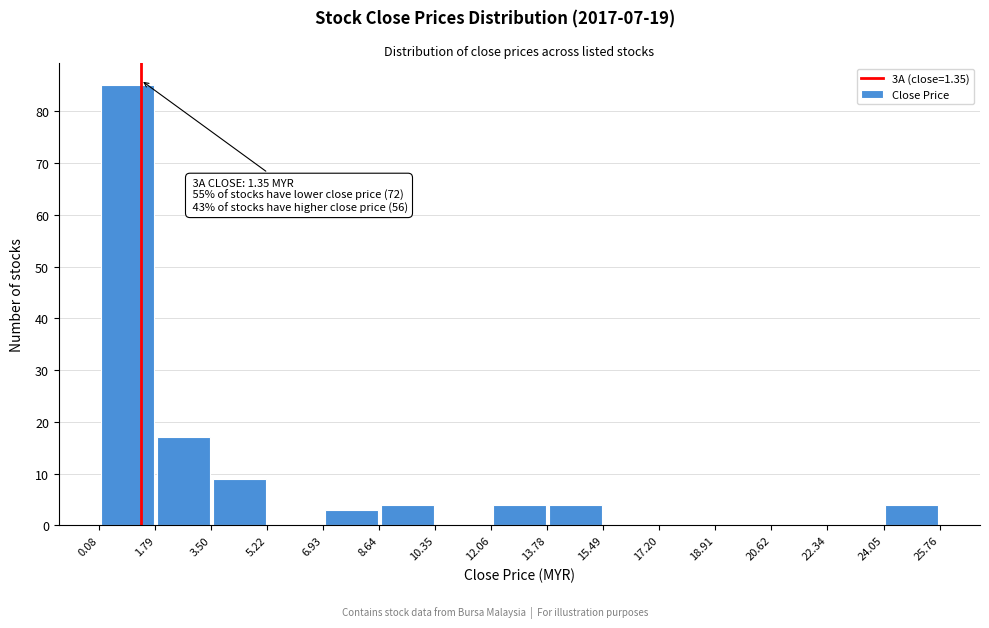

Over which range of the x-axis is the bar tallest?

0.08 to 1.79